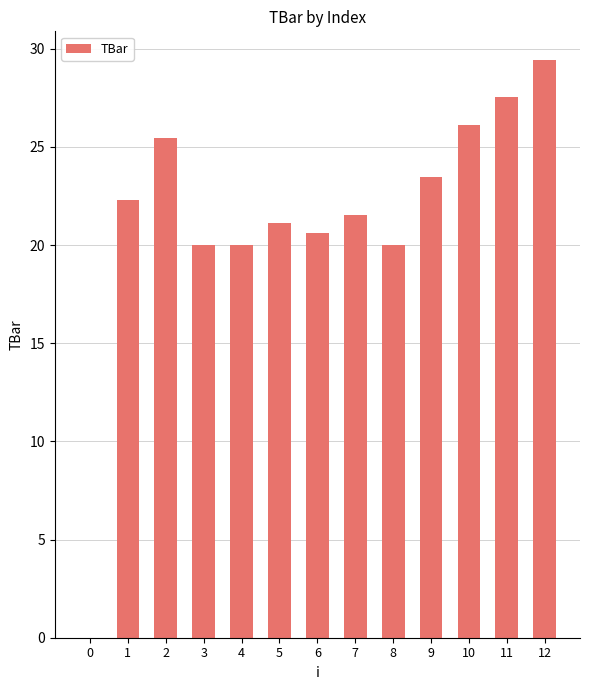

Reading right to left, transcribe all the data shown in this chart.

29.4	27.5	26.1	23.5	20.0	21.5	20.6	21.1	20.0	20.0	25.4	22.3	0.0